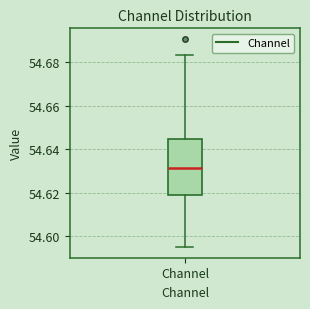

Transcribe this box plot: give where the median line is, the range the box spans, and where the two whiskers end, as read against the y-axis. The values are not printed on the chart, so give them approximately, as read against the axis.

median 54.632, box 54.618 to 54.644, whiskers 54.594 to 54.684